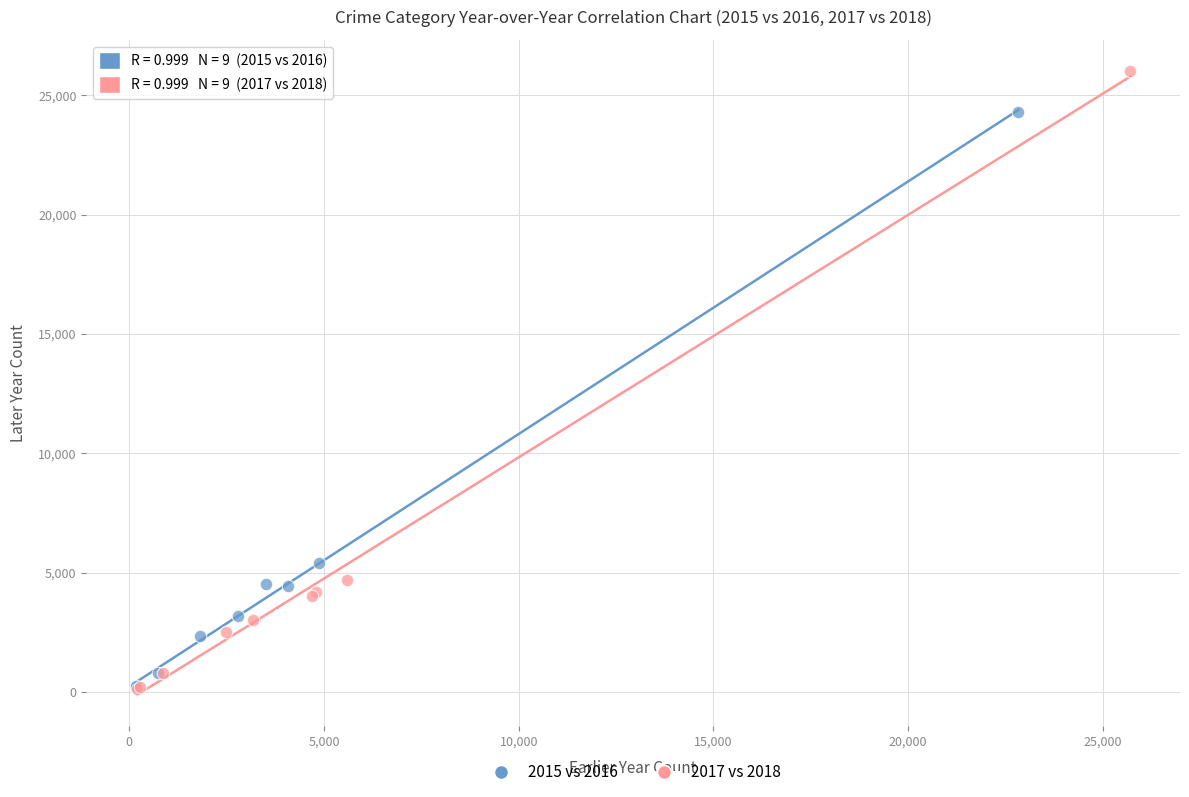

Which series reaches the maximum Y coordinate?

2017 vs 2018